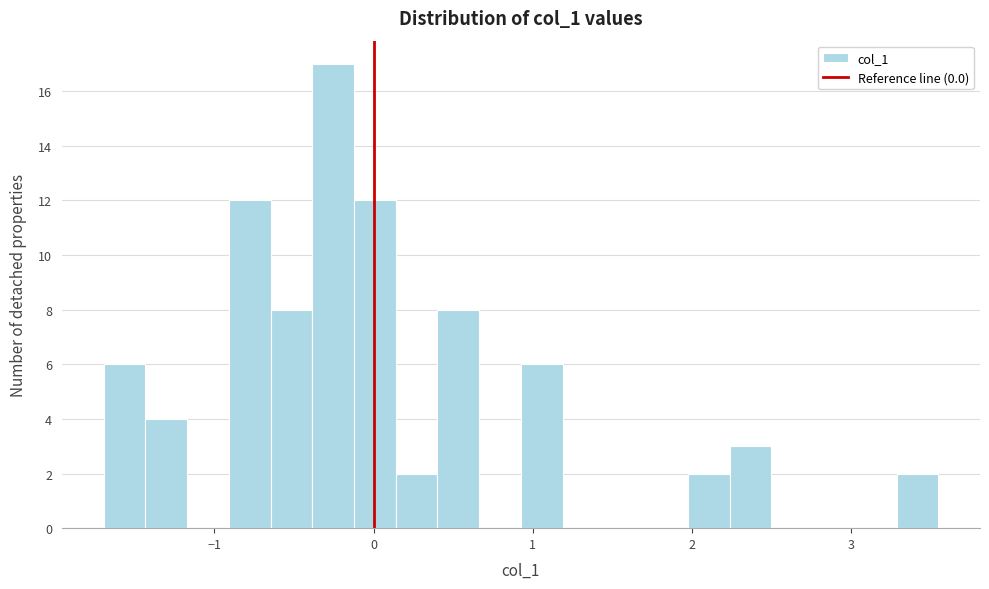

Read against the x-axis, roughly where is the centre of the tallest bar?

-0.3